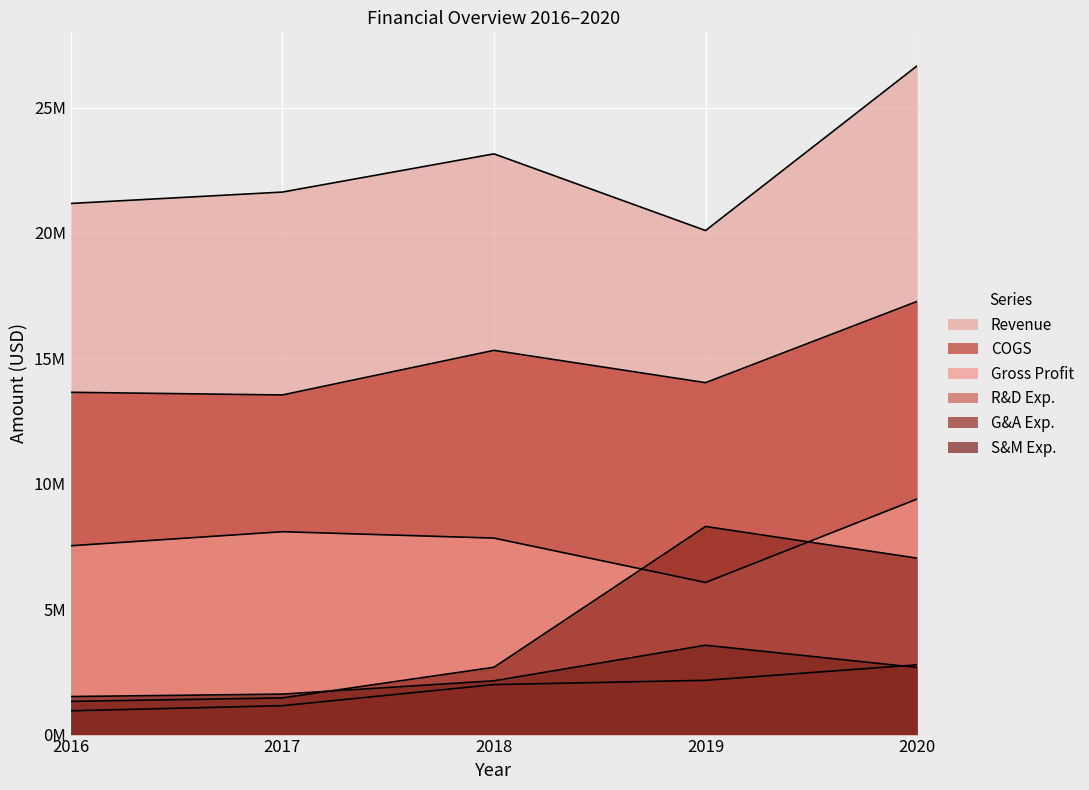

Which series has the widest spread of values?

G&A Exp.